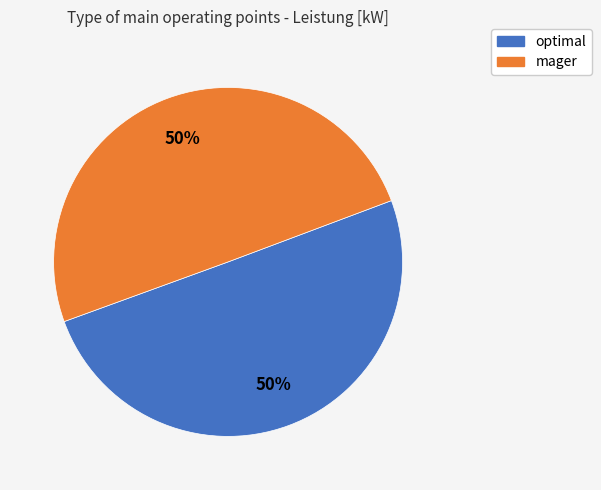

To the nearest percent, what is the average slice percentage?

50%